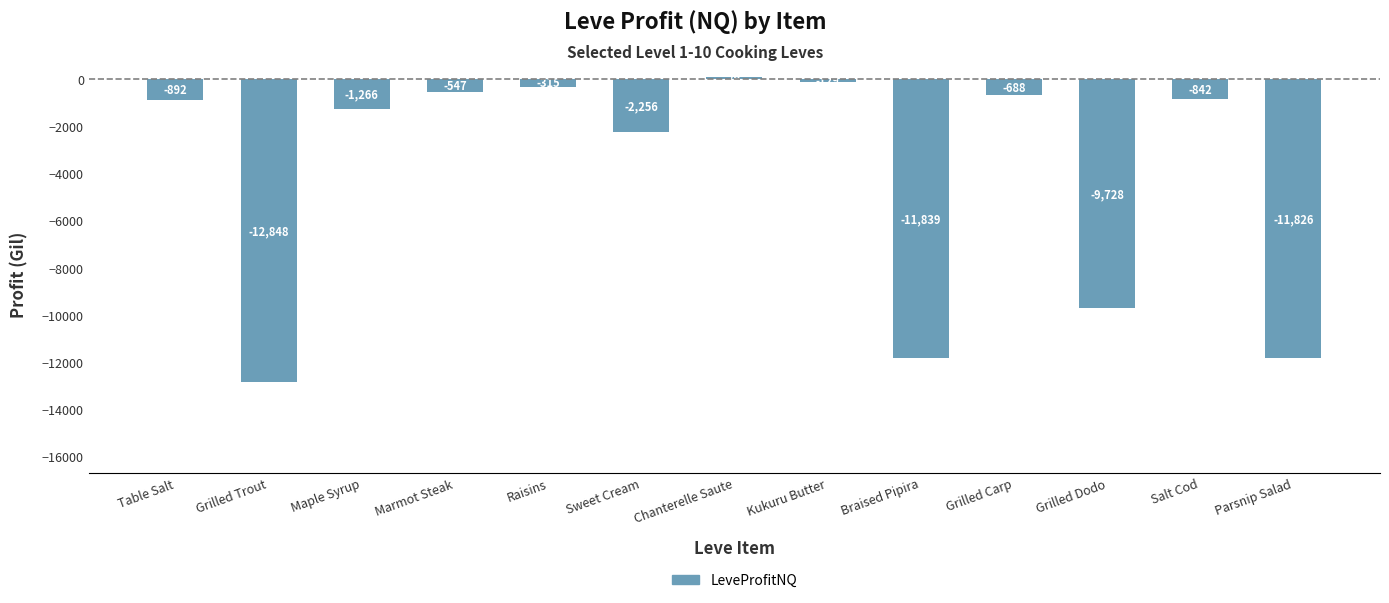

What position from the left is Chanterelle Saute?

7